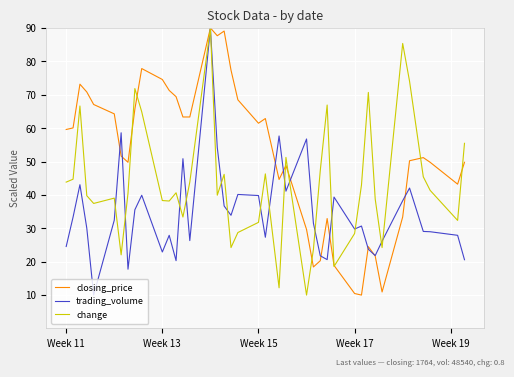

True or false: closing_price and change intersect in this chart.

True